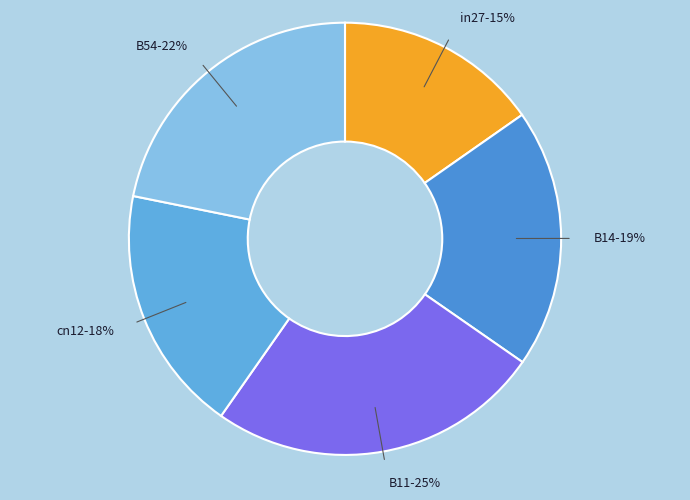

How many slices are in this pie chart?

5